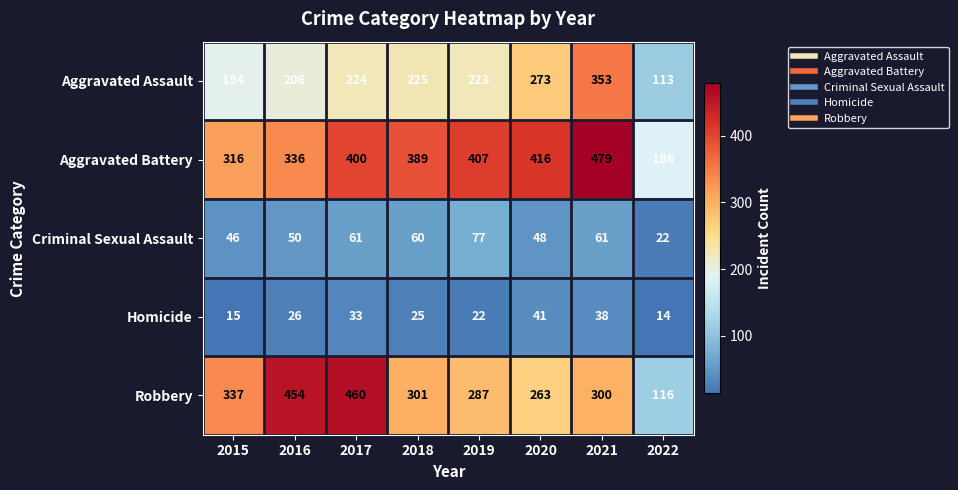

What is the total value across all series at 2020?

1041